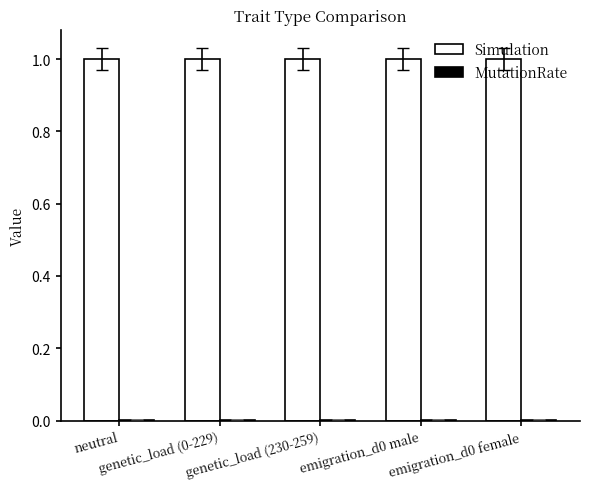

What is the sum of all Simulation values?

5.0